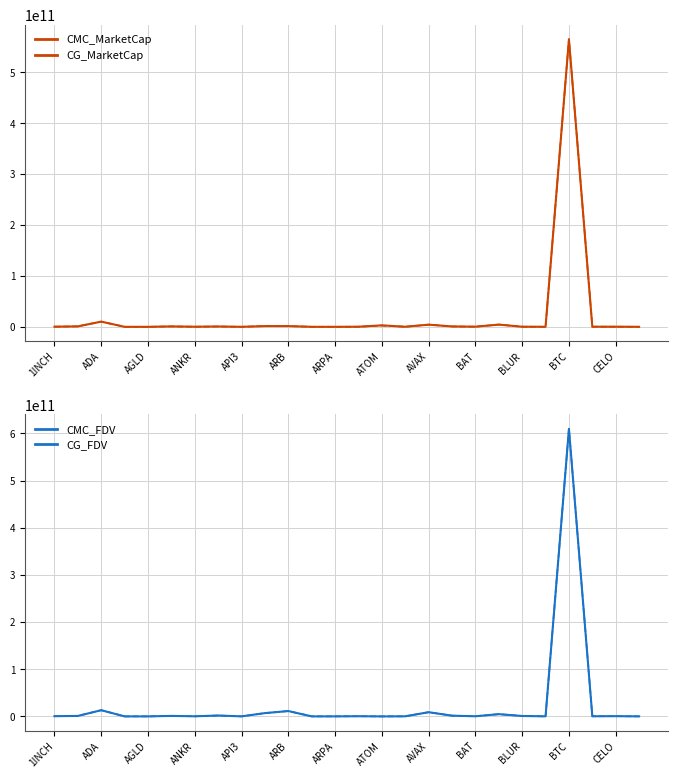

How many interior local valleys does the CMC_FDV series have?

8